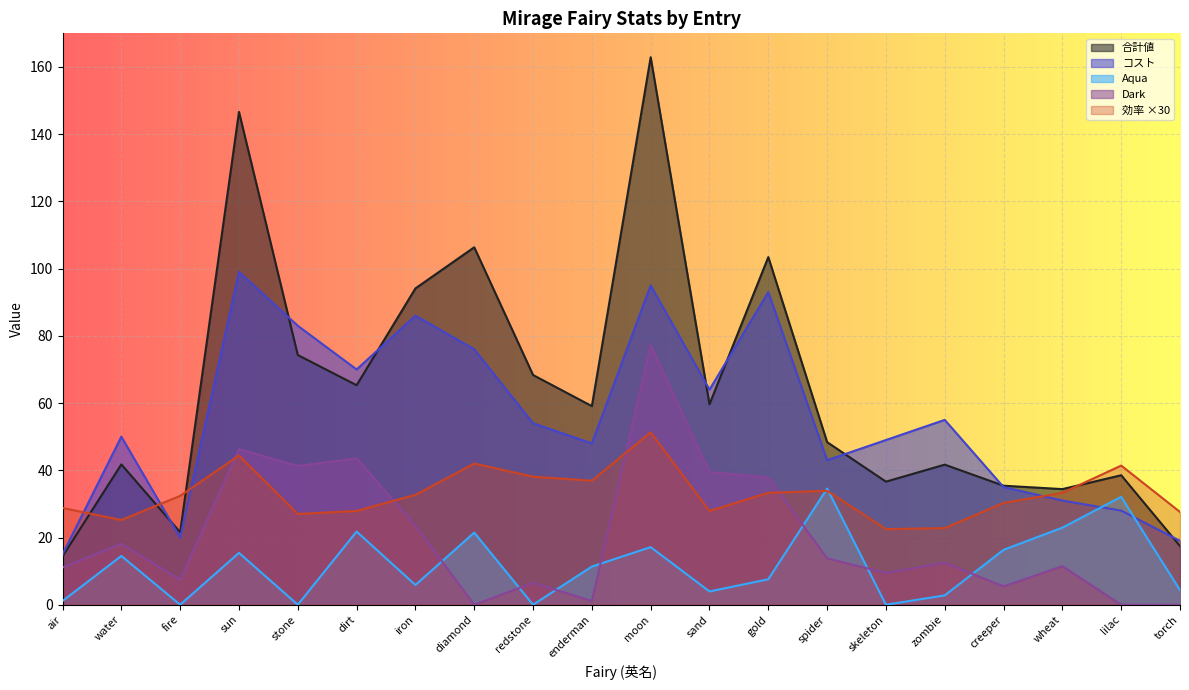

Is it true that コスト equals 159.1 at sun?

False